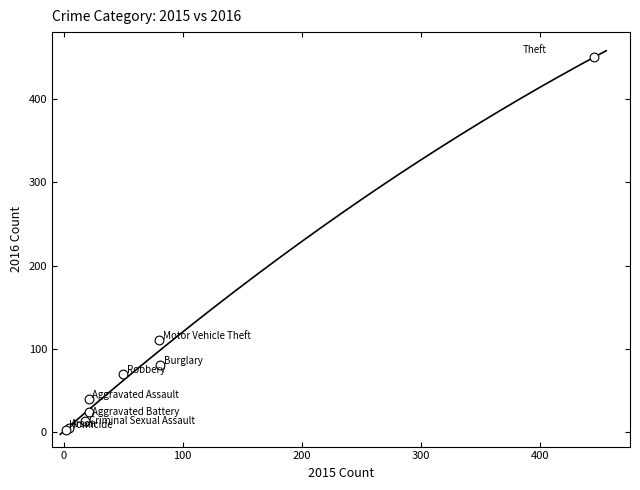

What Y value in the scatter plot is closest to 226?

110